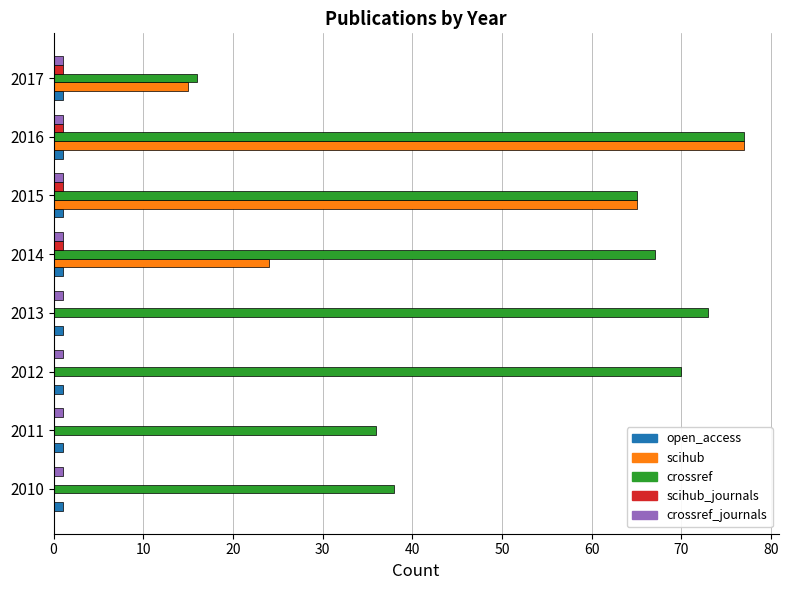

How many distinct data groups are displayed?

5